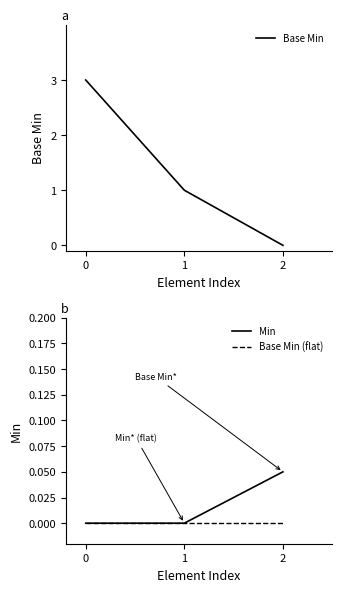

What is the difference between the Base Min values at 1 and 2?

1